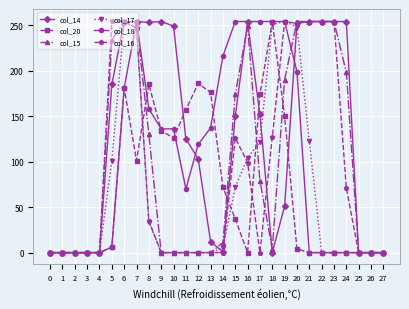

True or false: col_15 has more than 0 points higher than both neighbors.

True